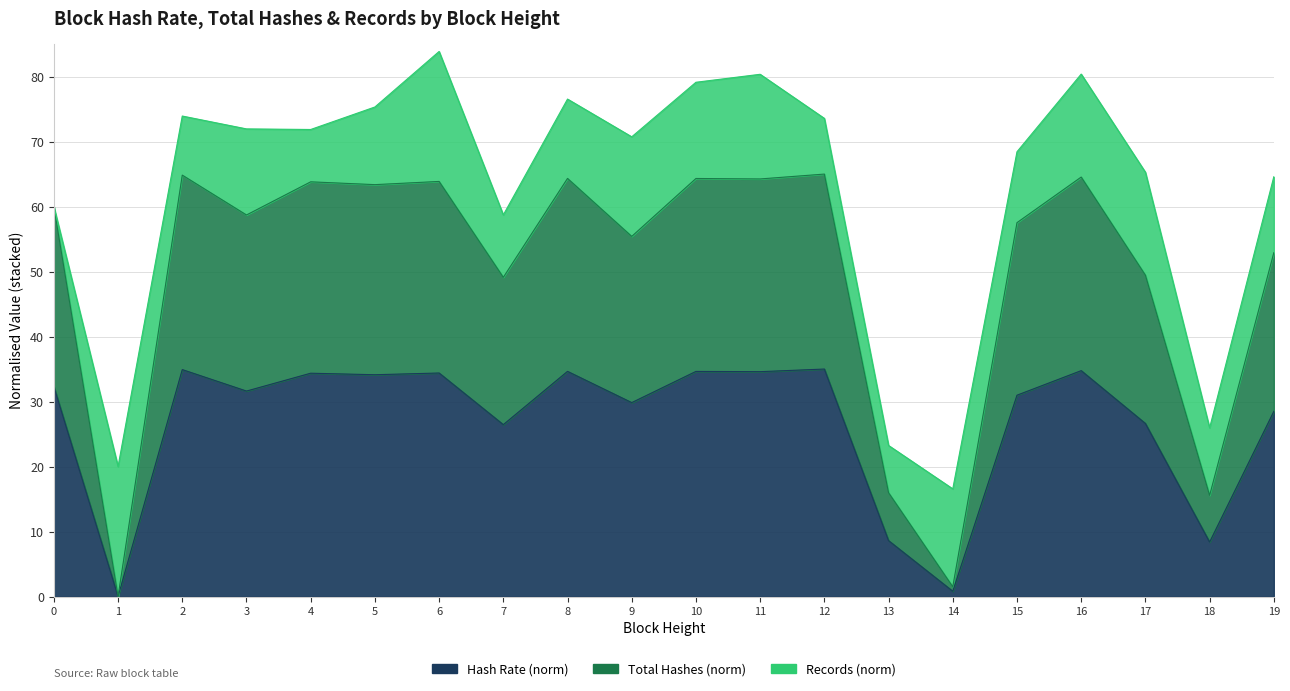

True or false: Total Hashes and Hash Rate cross at least once.

False